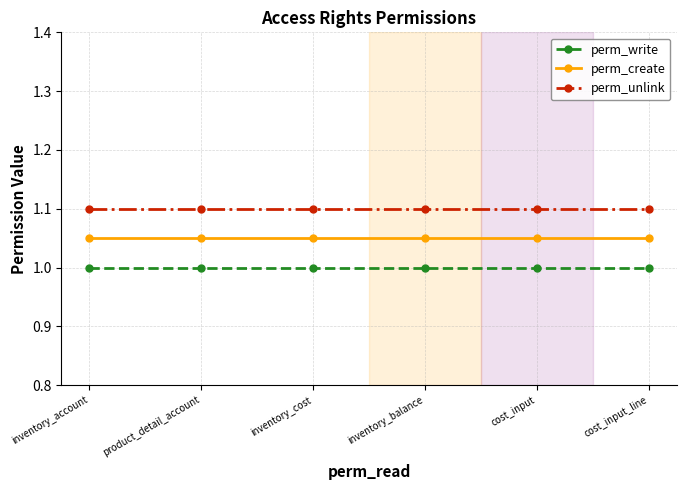

List the labels in order of perm_write value, largest first.

inventory_account, product_detail_account, inventory_cost, inventory_balance, cost_input, cost_input_line